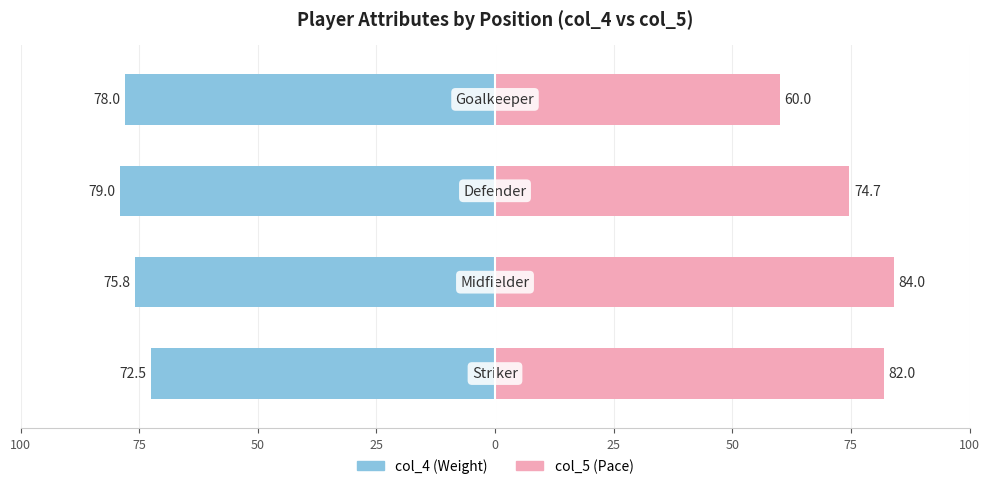

List the series in order of their peak value, lowest first.

col_4 (Weight), col_5 (Pace)